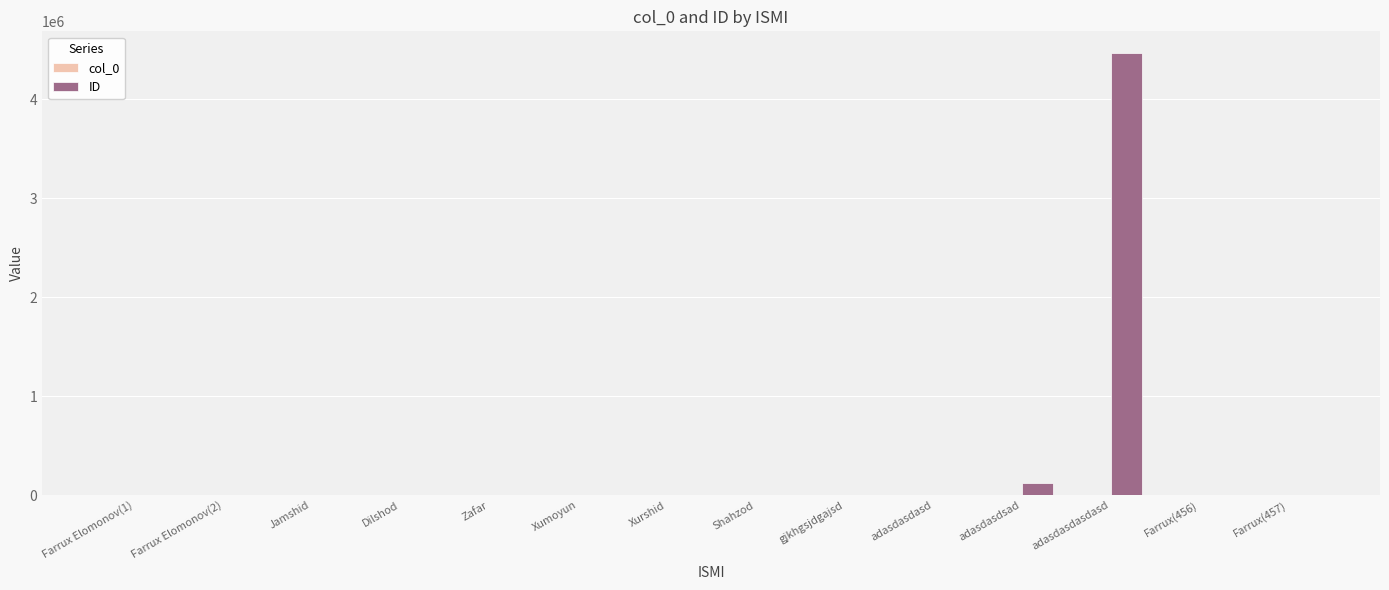

The ID series shows 121212 at adasdasdsad. True or false?

True